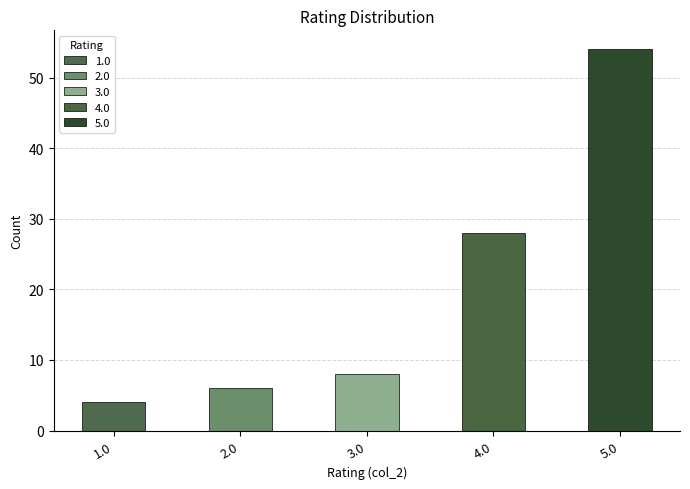

Which label corresponds to the smallest value in the chart?

1.0